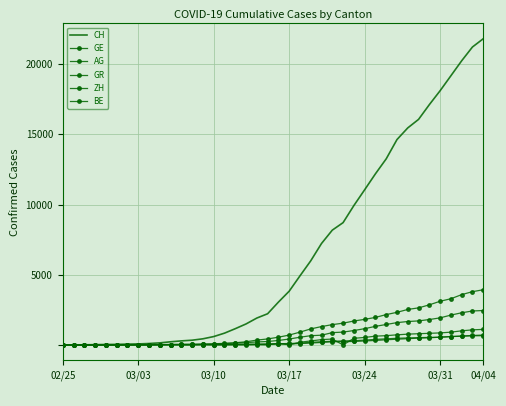

True or false: BE and GE intersect in this chart.

False